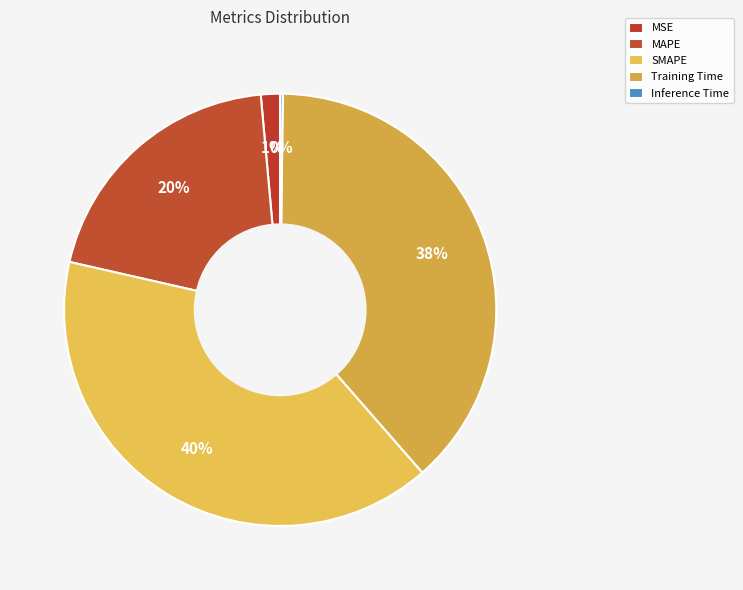

To the nearest percent, what portion does MSE represent?

1%